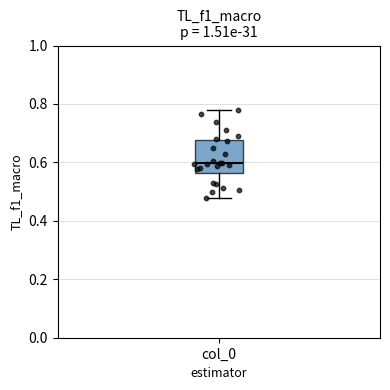

Transcribe this box plot: give where the median line is, the range the box spans, and where the two whiskers end, as read against the y-axis. The values are not printed on the chart, so give them approximately, as read against the axis.

median 0.60, box 0.56 to 0.68, whiskers 0.48 to 0.78